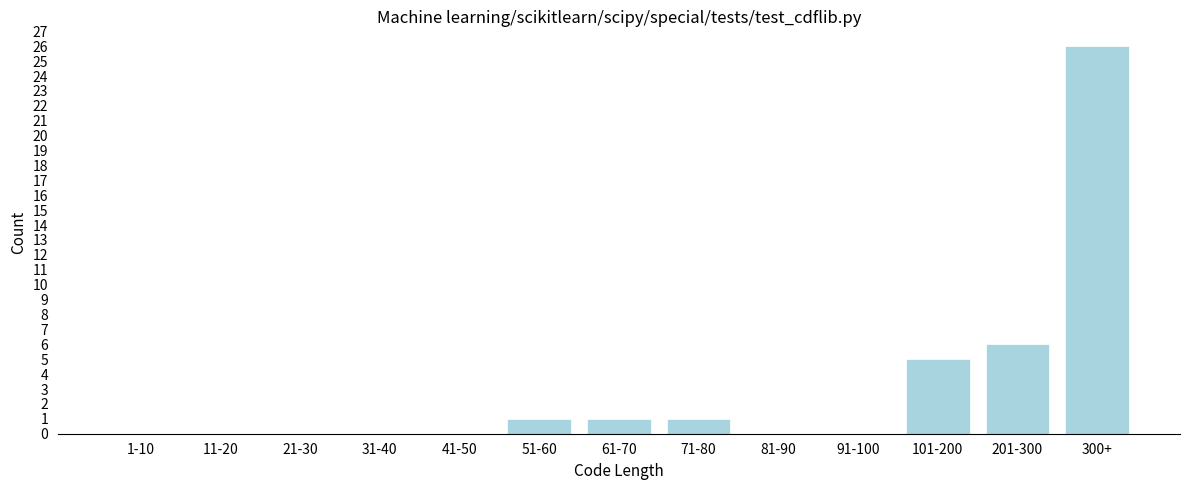

Reading left to right, what are all the values shown in this chart?

1-10=0	11-20=0	21-30=0	31-40=0	41-50=0	51-60=1	61-70=1	71-80=1	81-90=0	91-100=0	101-200=5	201-300=6	300+=26